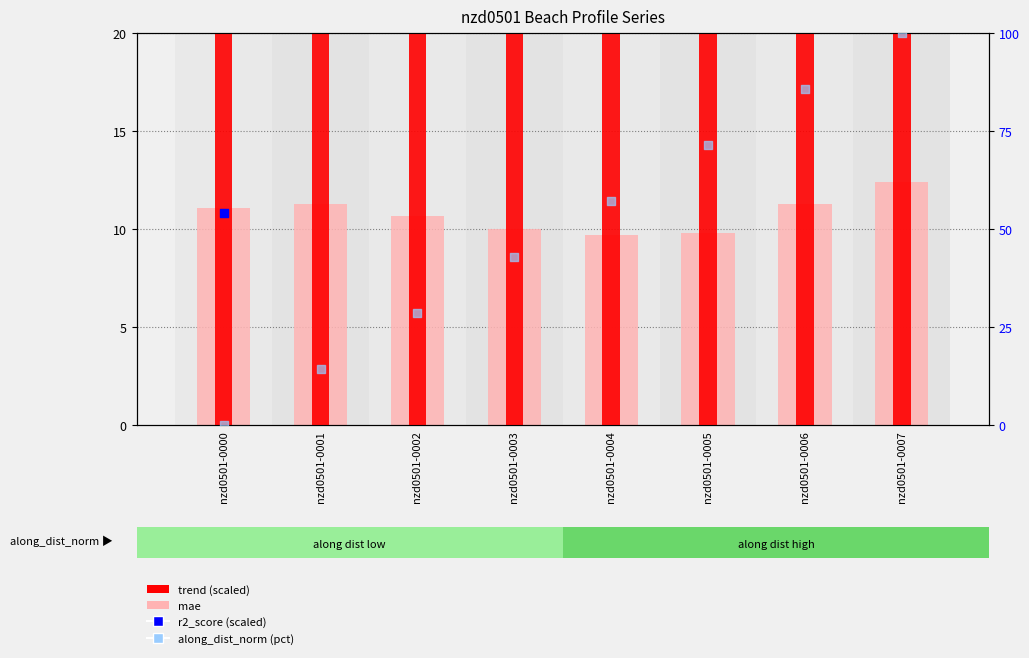

Which series has the largest total across all categories?

r2_score (scaled)